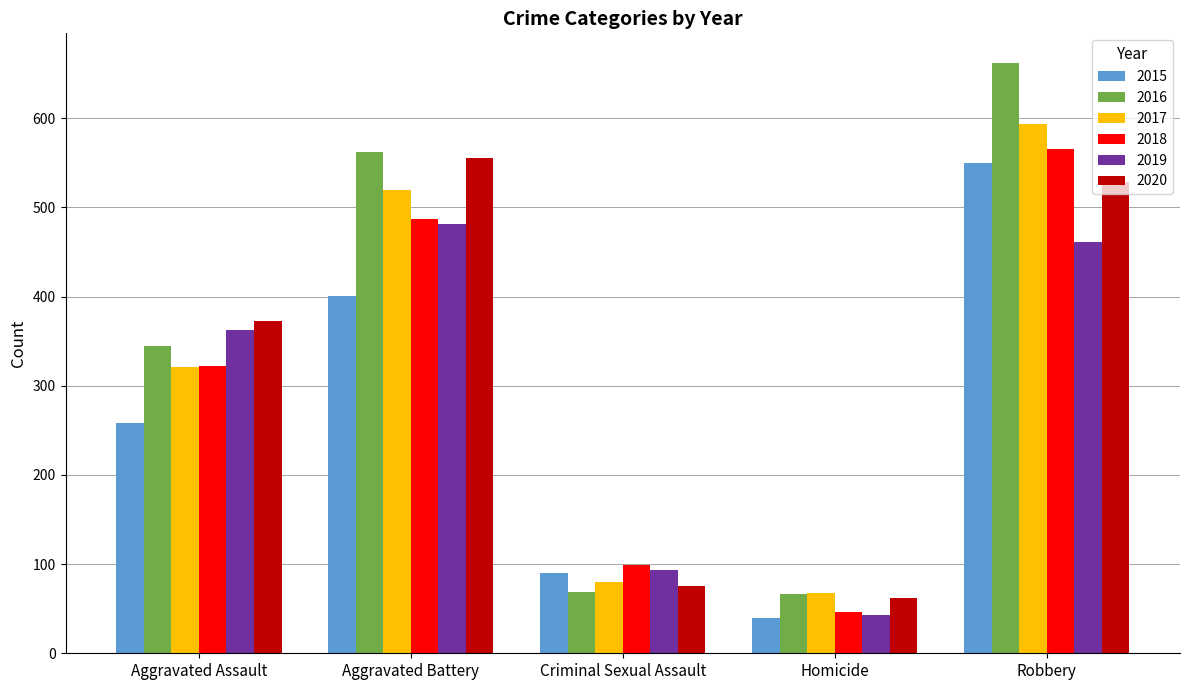

What position from the left is Aggravated Assault?

1